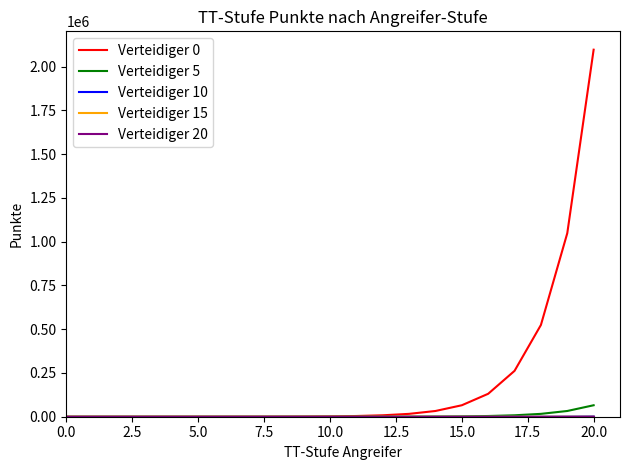

Which series has the widest spread of values?

Verteidiger 0